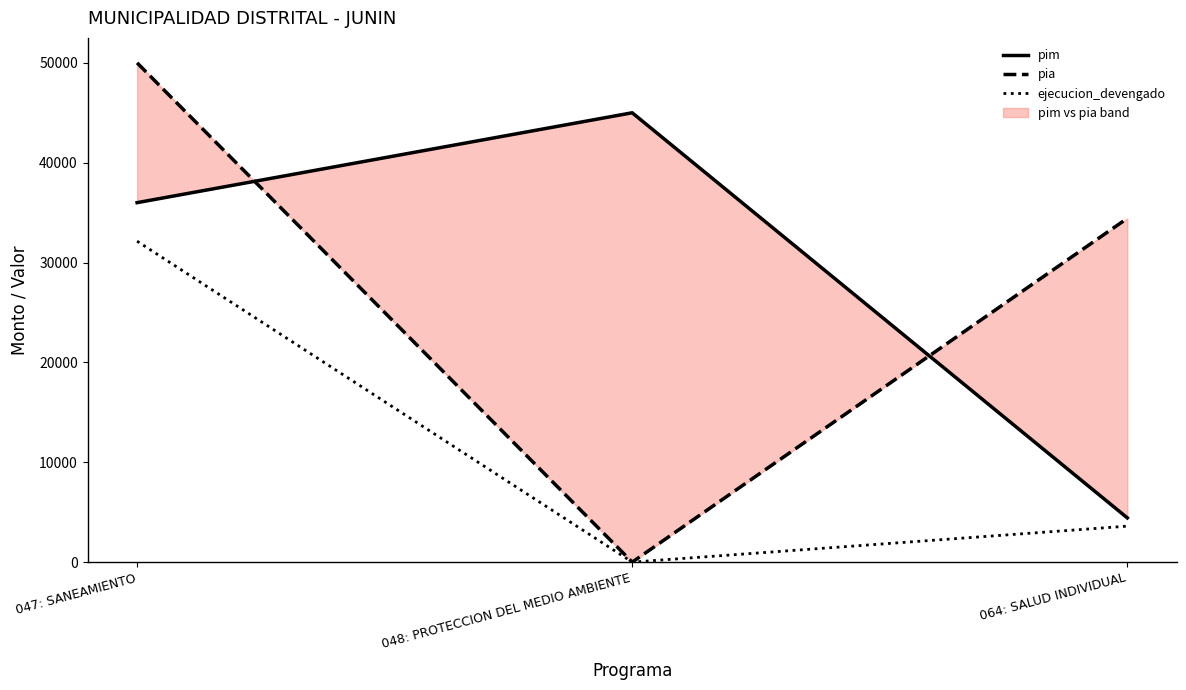

At how many categories does at least one series exceed 36909?

2